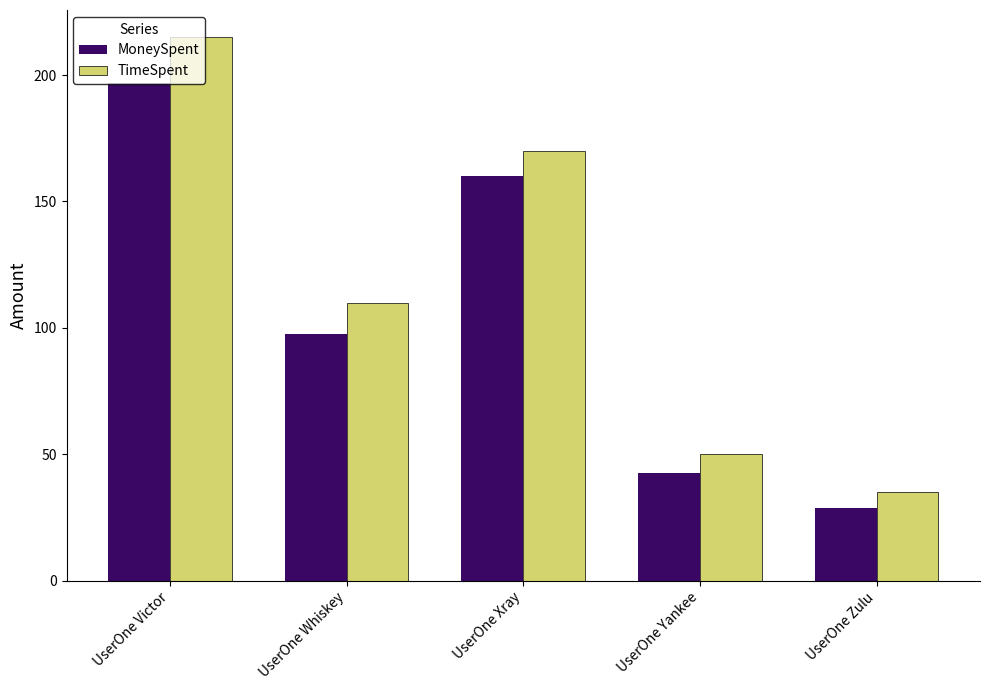

How many categories are shown in the chart?

5